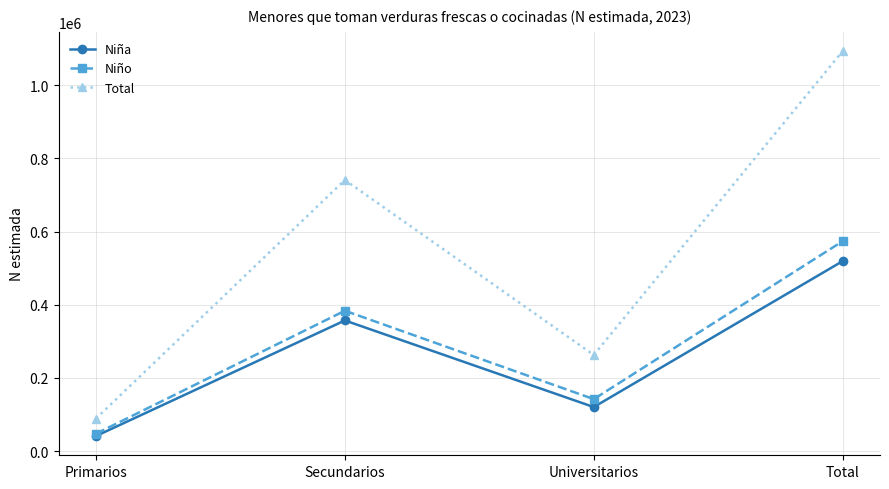

The value of Niña at Total is 519245. True or false?

True